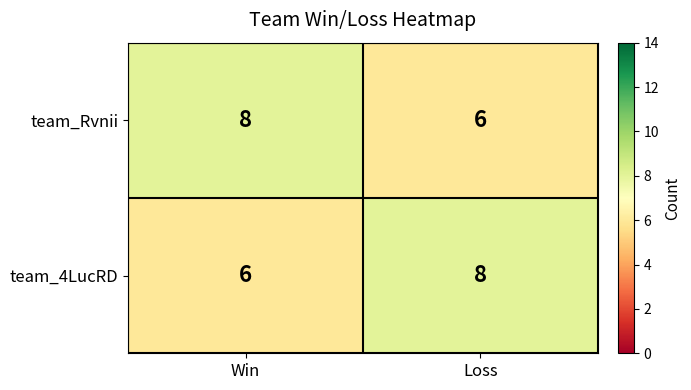

What is the sum of all team_4LucRD values?

14